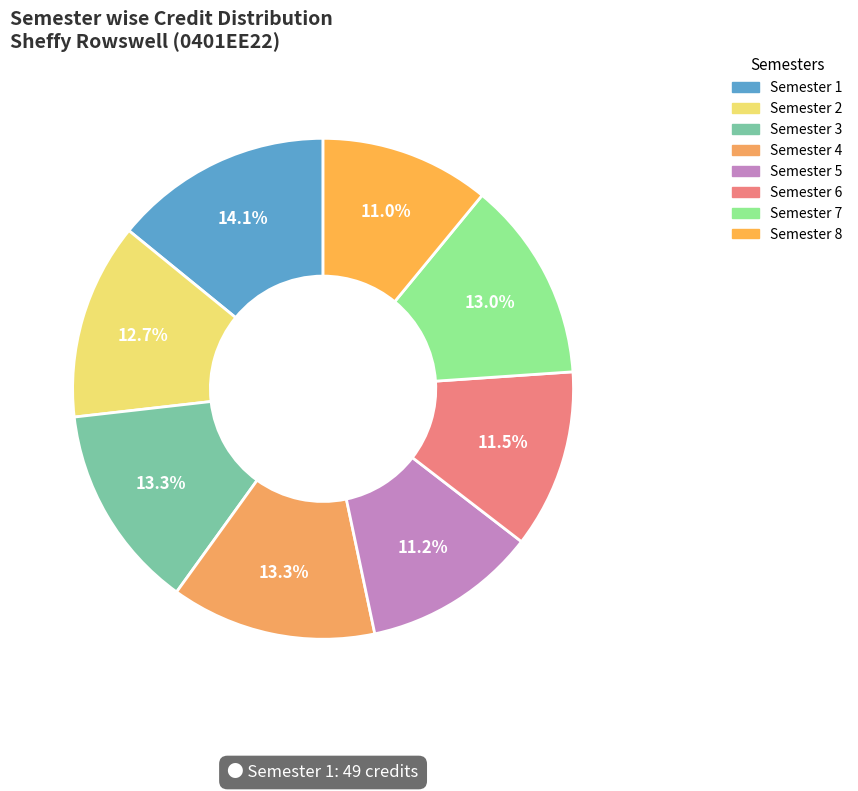

Is it true that Semester 5 is 11% of the pie?

True